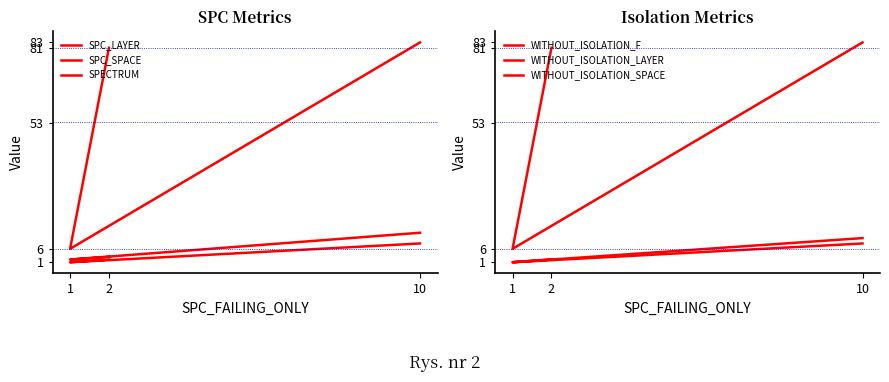

Reading right to left, what are all the values shown in this chart?

SPC_LAYER: 8	1	2
SPC_SPACE: 83	6	81
SPECTRUM: 12	2	3
WITHOUT_ISOLATION_F: 10	1	2
WITHOUT_ISOLATION_LAYER: 8	1	2
WITHOUT_ISOLATION_SPACE: 83	6	81